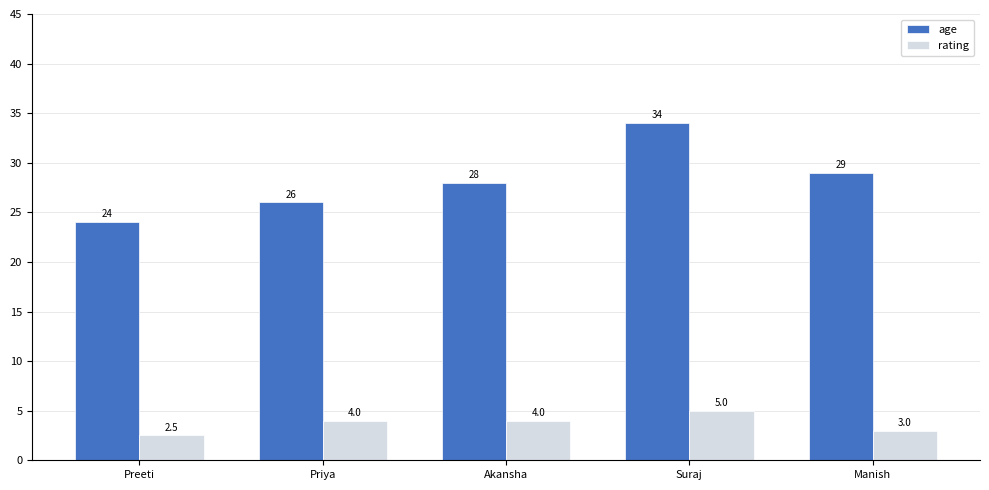

Which category has the lowest value across all series?

Preeti